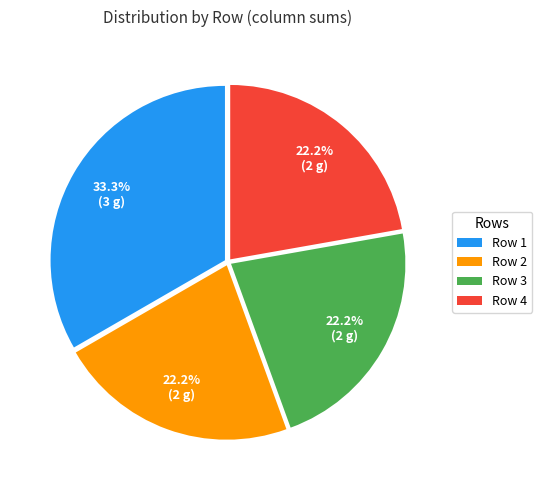

Does Row 4 account for over 50% of the chart?

No